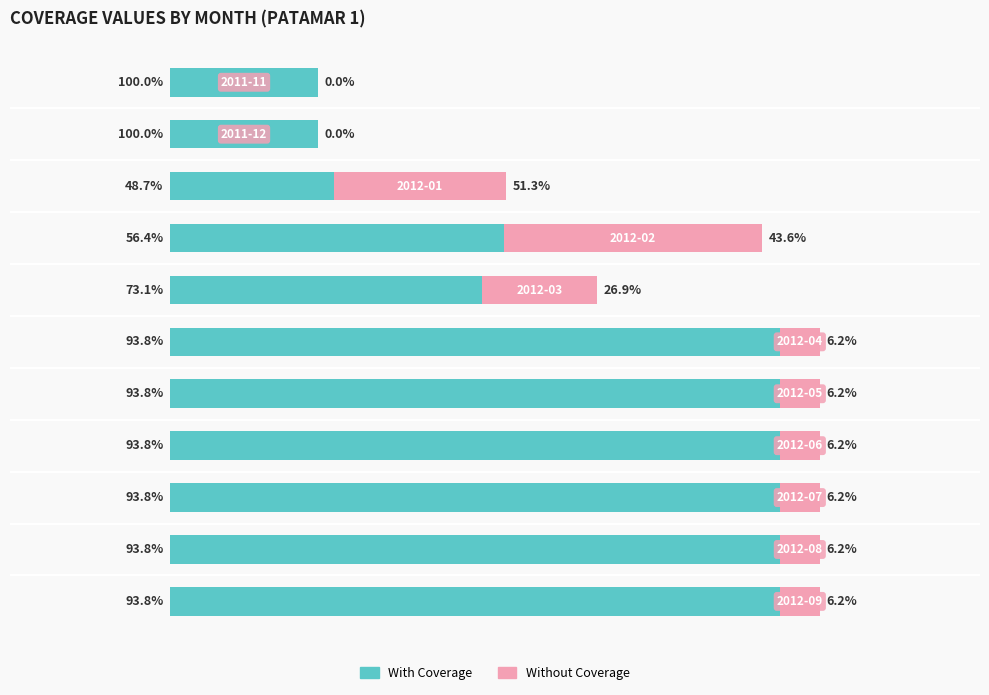

What are all the series names shown in the legend?

With Coverage, Without Coverage